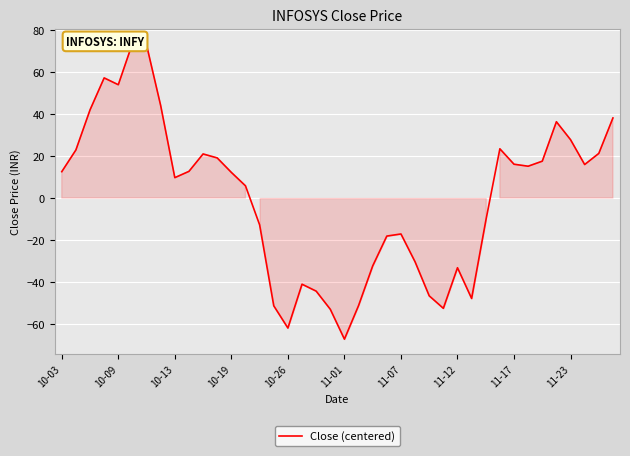

What is the smallest value displayed?

-67.3